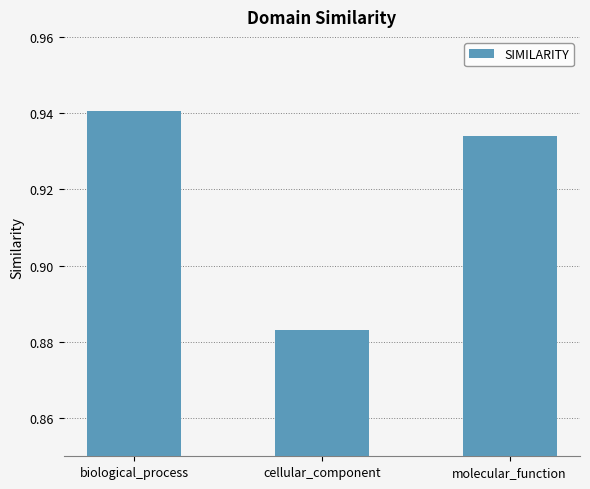

Rank the categories by value from highest to lowest.

biological_process, molecular_function, cellular_component